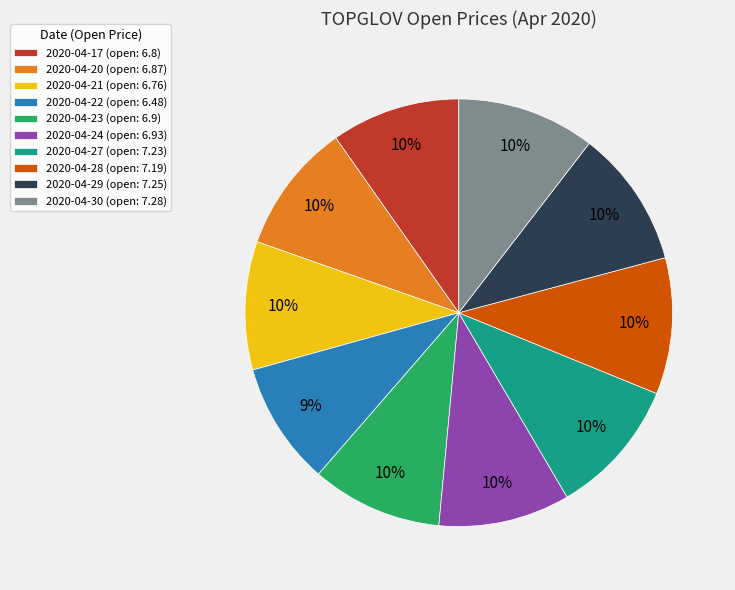

To the nearest percent, what percentage of the pie is 2020-04-17?

10%